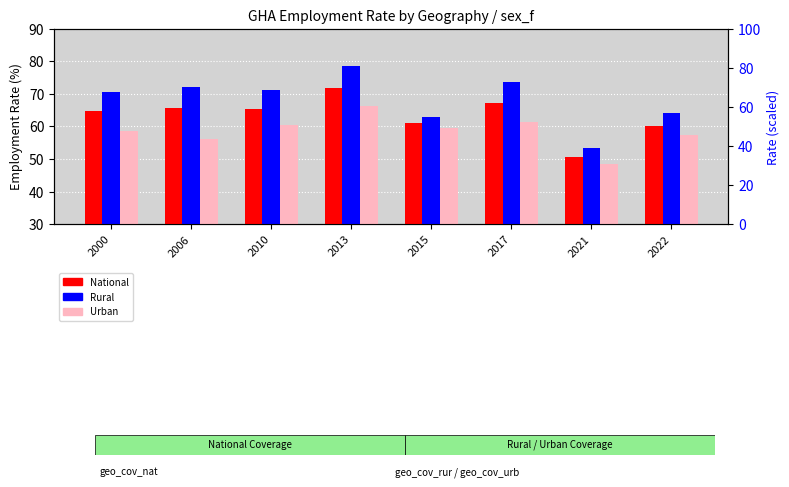

What is the difference between the National values at 2017 and 2010?

1.7